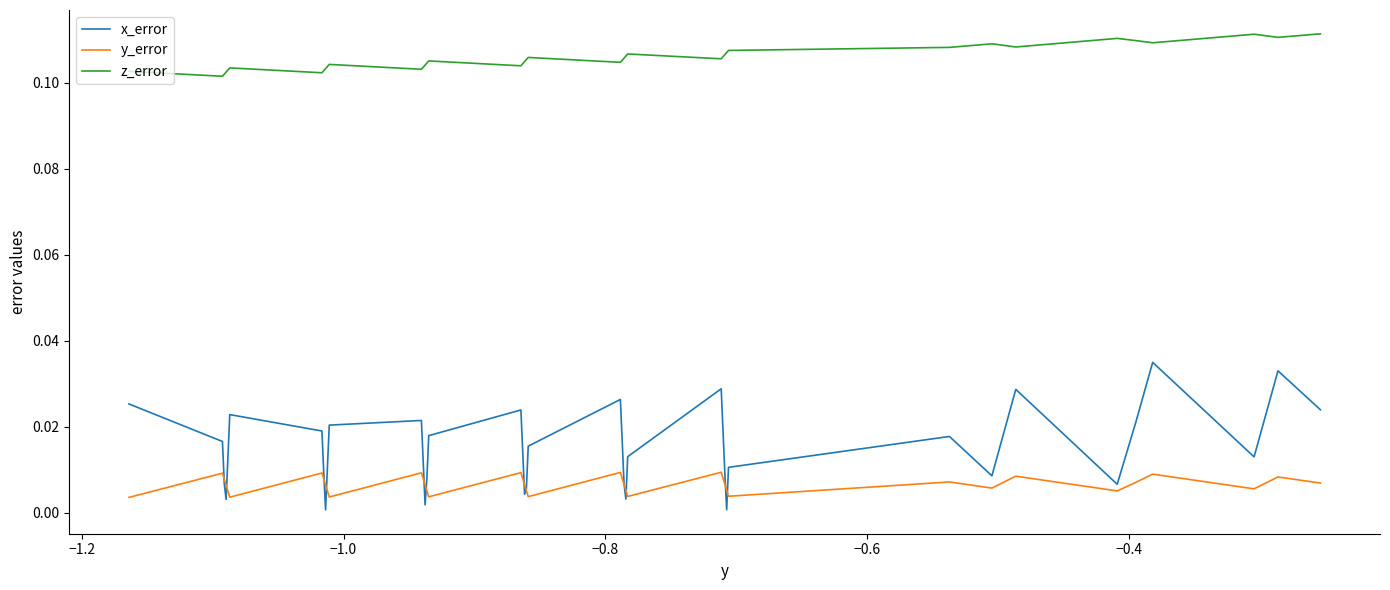

Does the chart have visible grid lines?

No